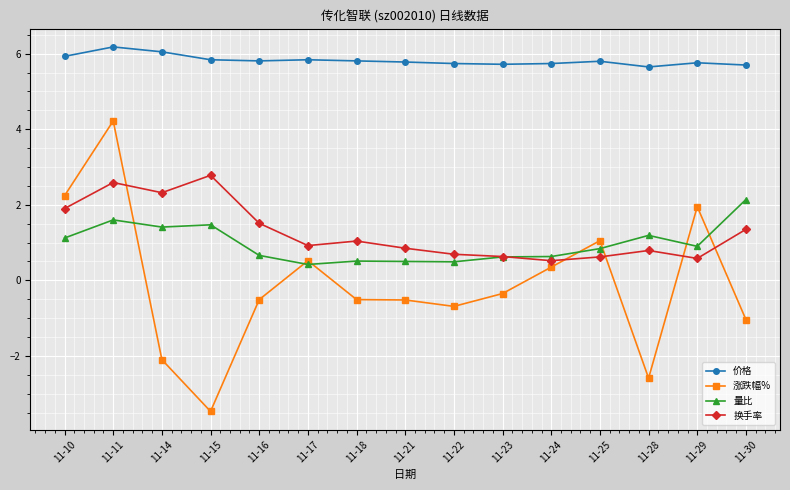

How many values in the 涨跌幅% series are below 0?

9